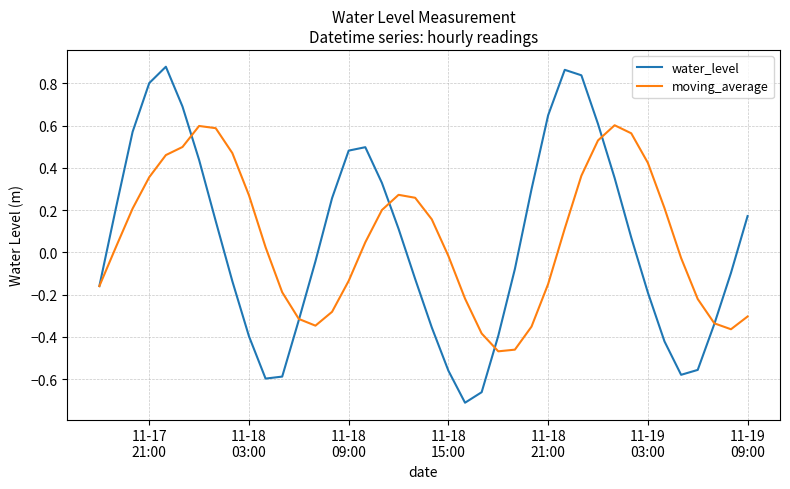

Which series has the largest range (max minus min)?

water_level